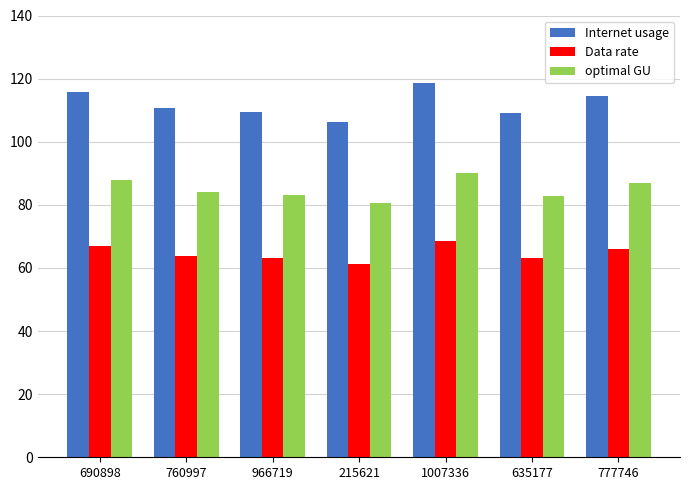

What is the difference between the second highest and second lowest values in the Data rate series?

3.9